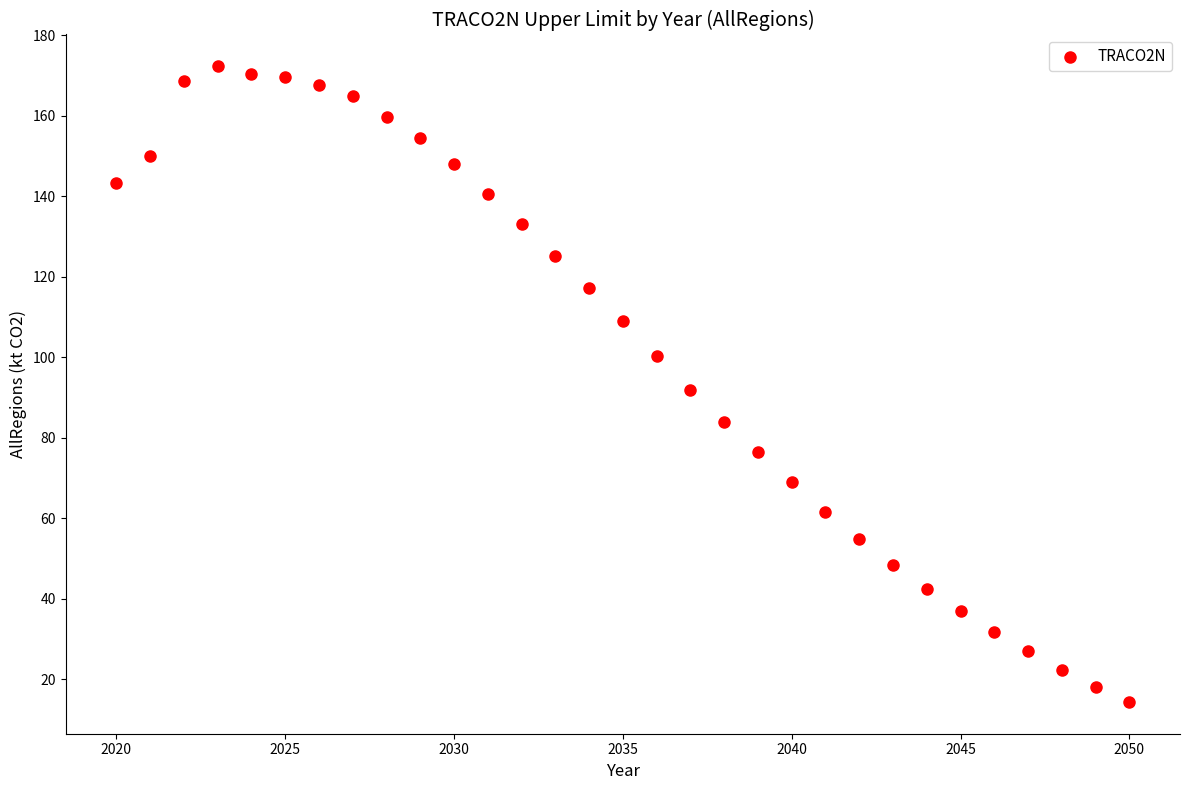

What is the range of X values (max minus min)?

30.0